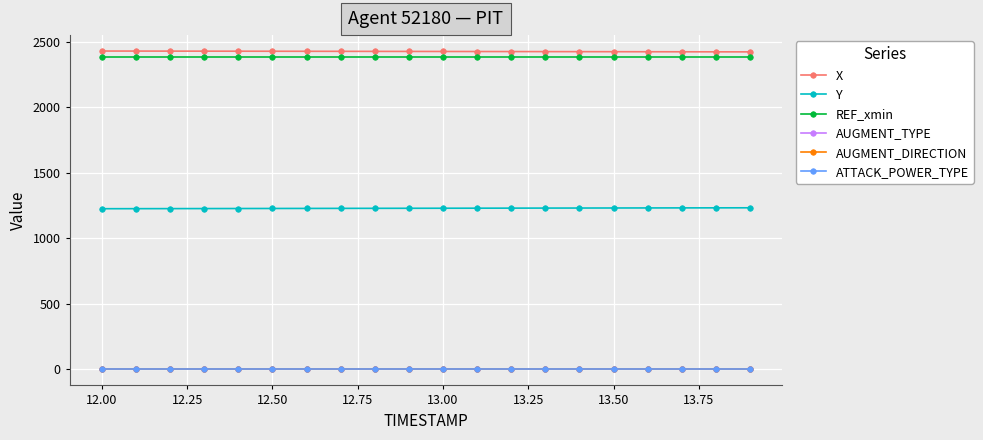

What is the maximum value for REF_xmin?

2382.9